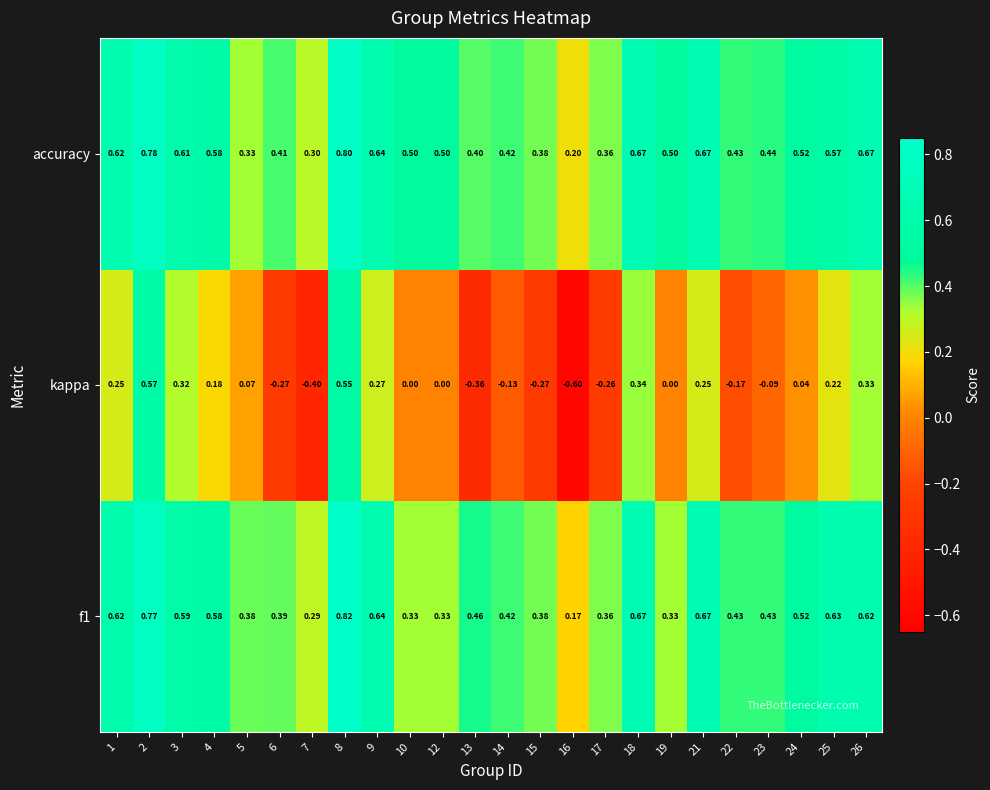

Which series has the largest total across all categories?

accuracy